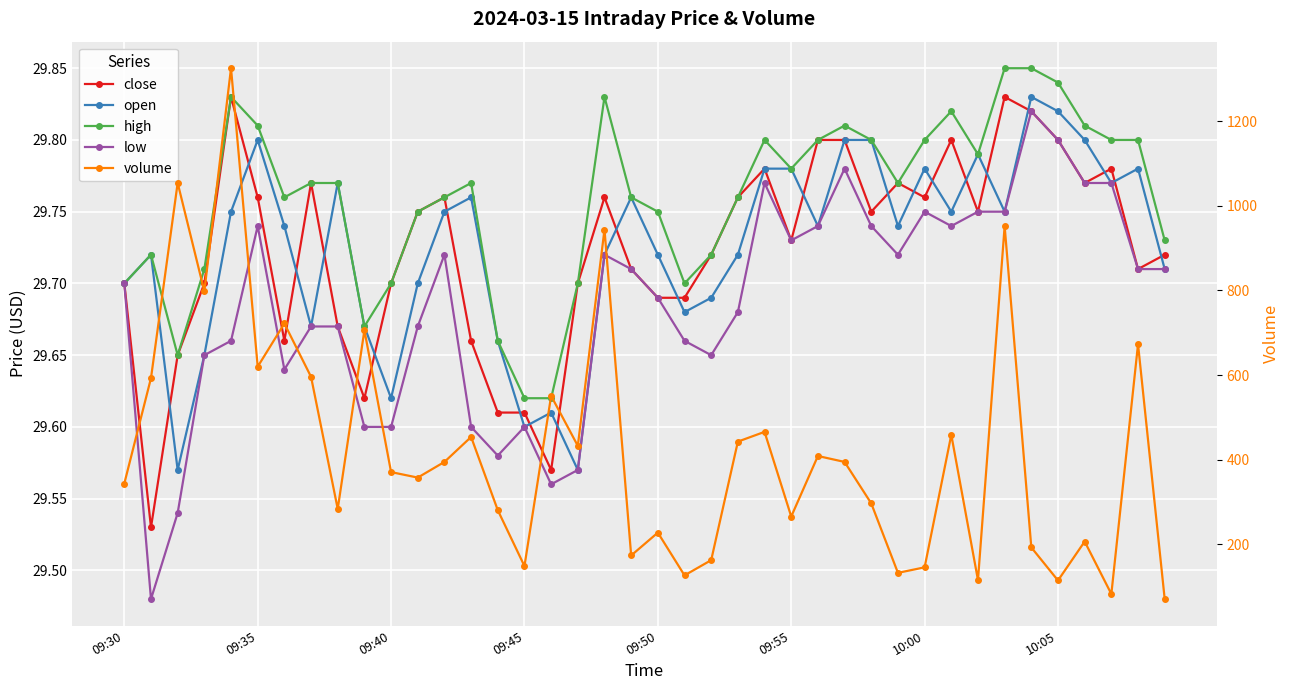

The high series shows 29.7 at 22. True or false?

True